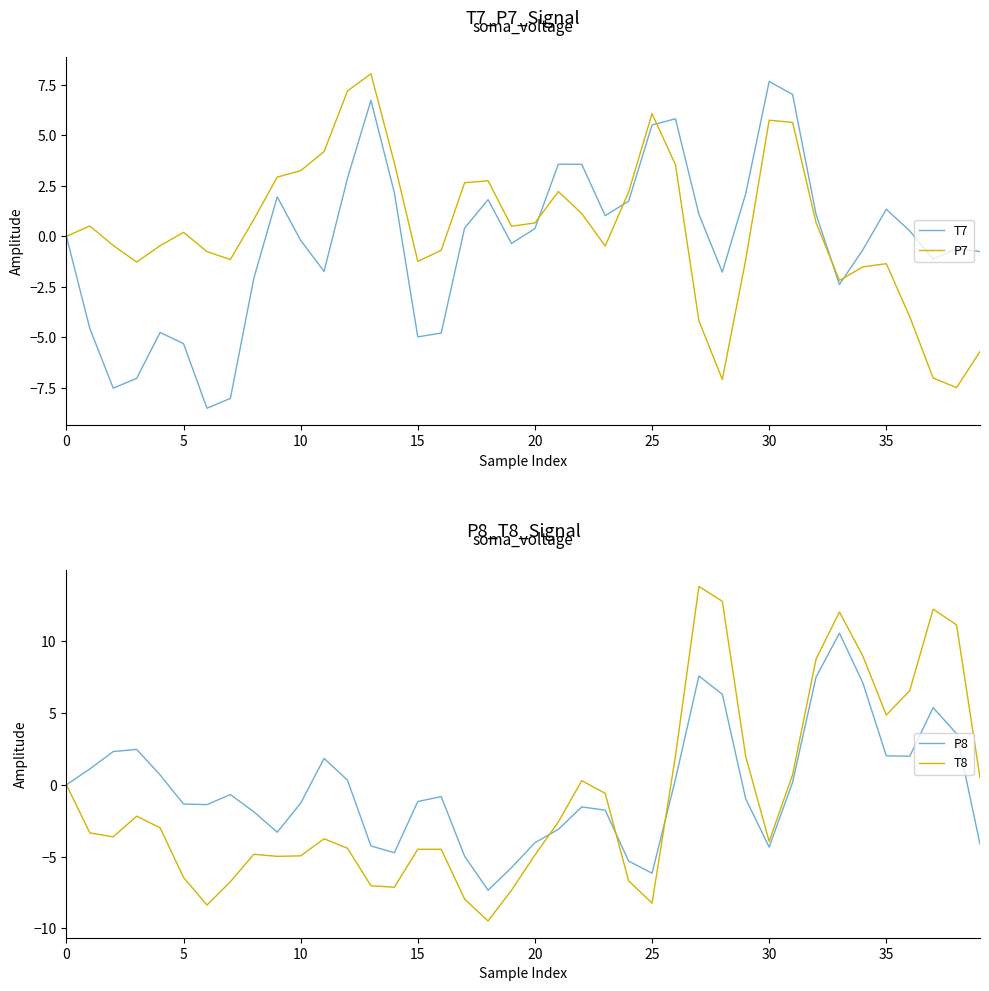

Between 37 and 14, which is larger?

14